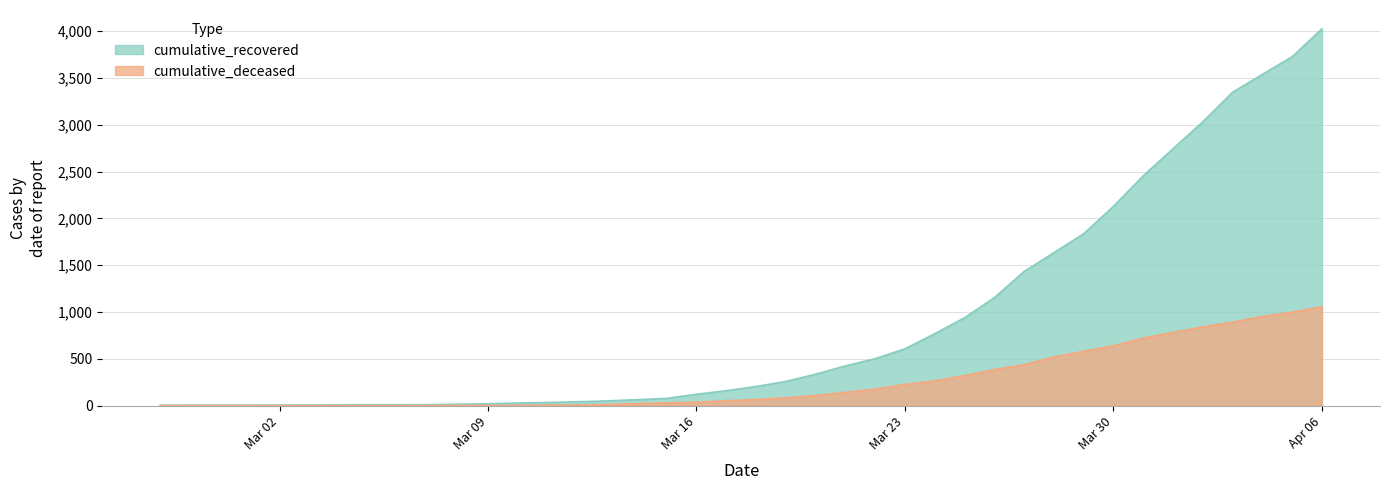

Reading left to right, what are all the values shown in this chart?

cumulative_recovered: 3	4	4	4	5	6	8	9	9	10	14	20	27	33	40	50	63	77	121	159	204	258	335	424	501	607	768	938	1153	1433	1634	1836	2129	2455	2745	3032	3348	3539	3728	4026
cumulative_deceased: 0	0	0	0	0	0	0	0	0	1	2	2	2	4	6	11	20	28	37	51	65	82	108	141	176	226	264	320	385	437	519	580	640	721	782	841	892	952	998	1056